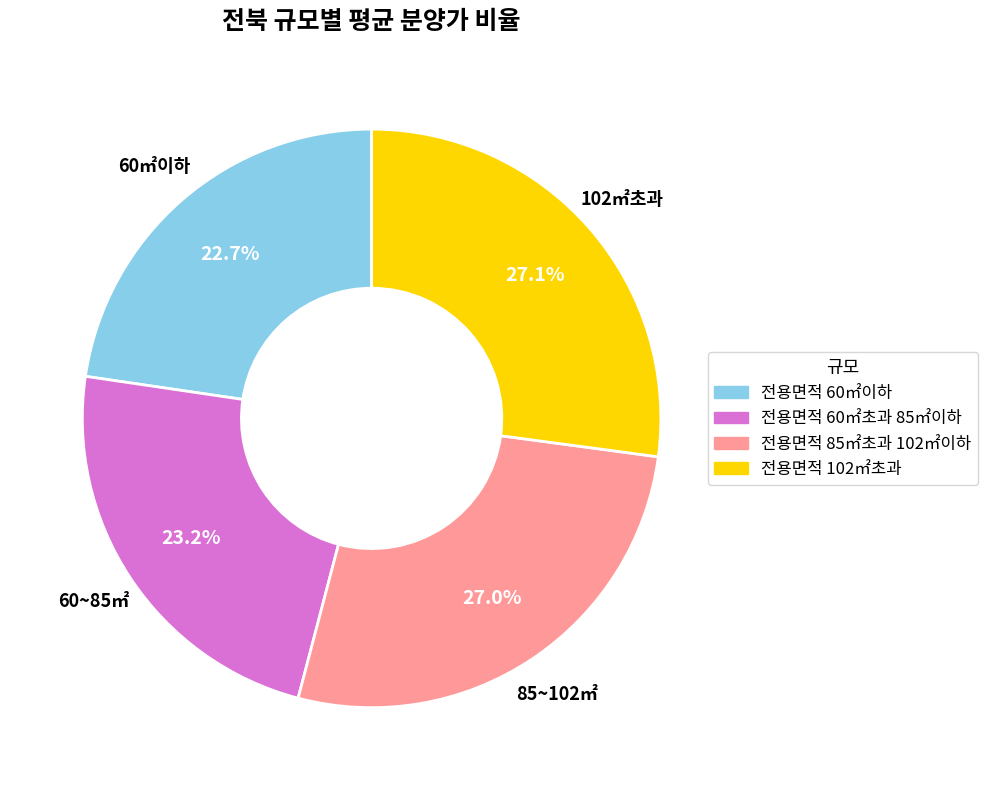

What percentage is the 전용면적 60㎡이하 slice, to the nearest percent?

23%